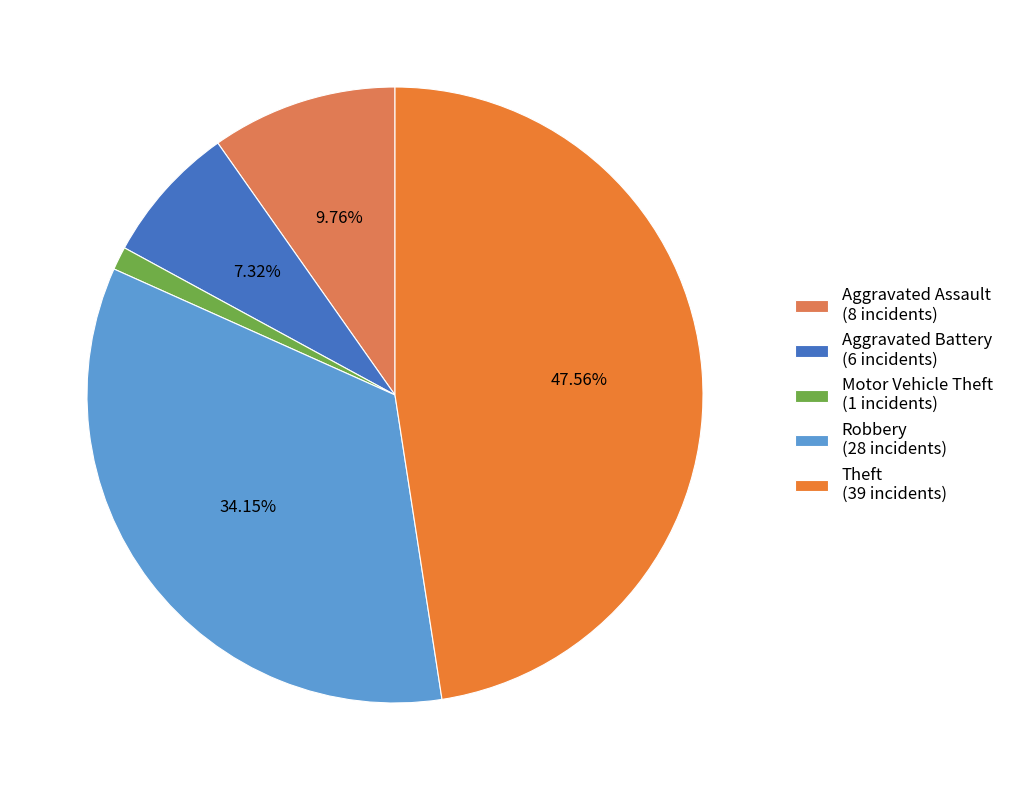

How many slices are in this pie chart?

5